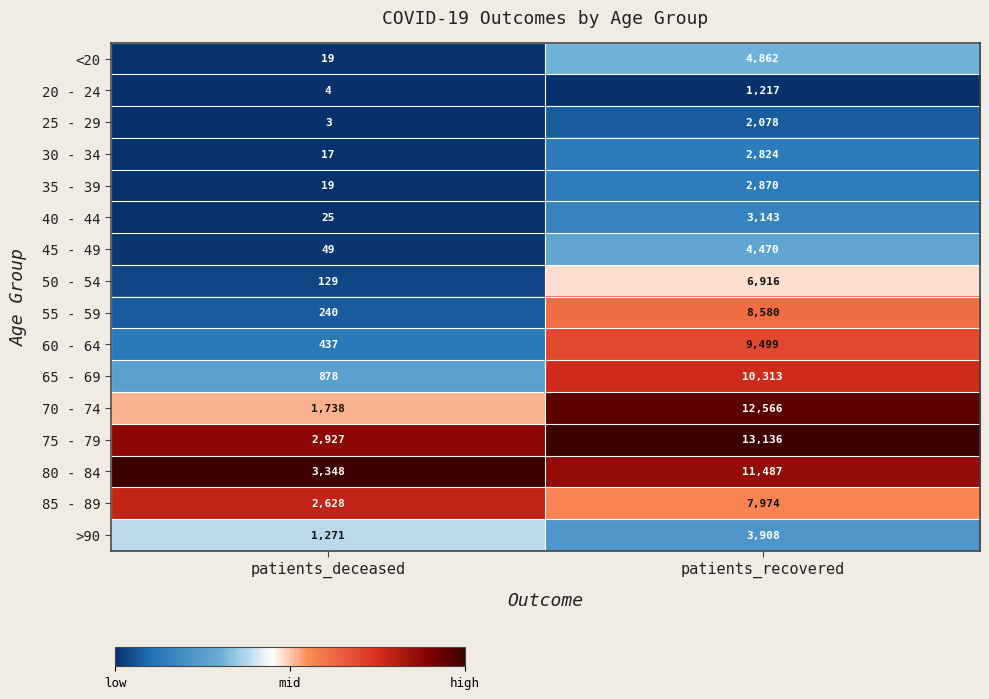

What is the difference between the 80 - 84 values at patients_recovered and patients_deceased?

8139